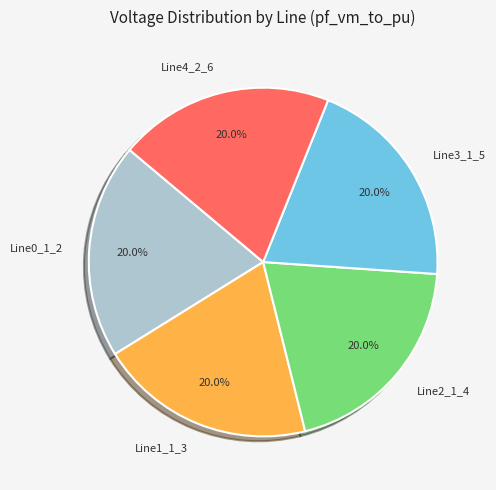

Is there any slice that represents more than half of the pie?

No